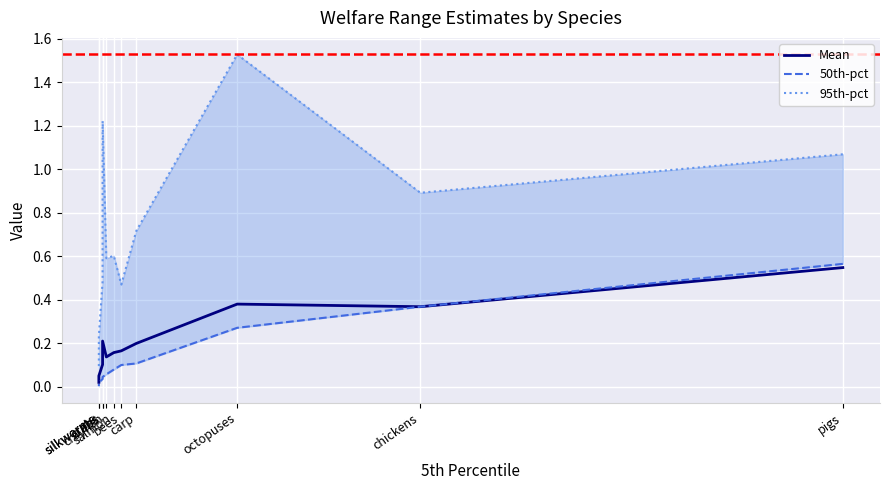

Which label corresponds to the smallest value in the chart?

silkworms